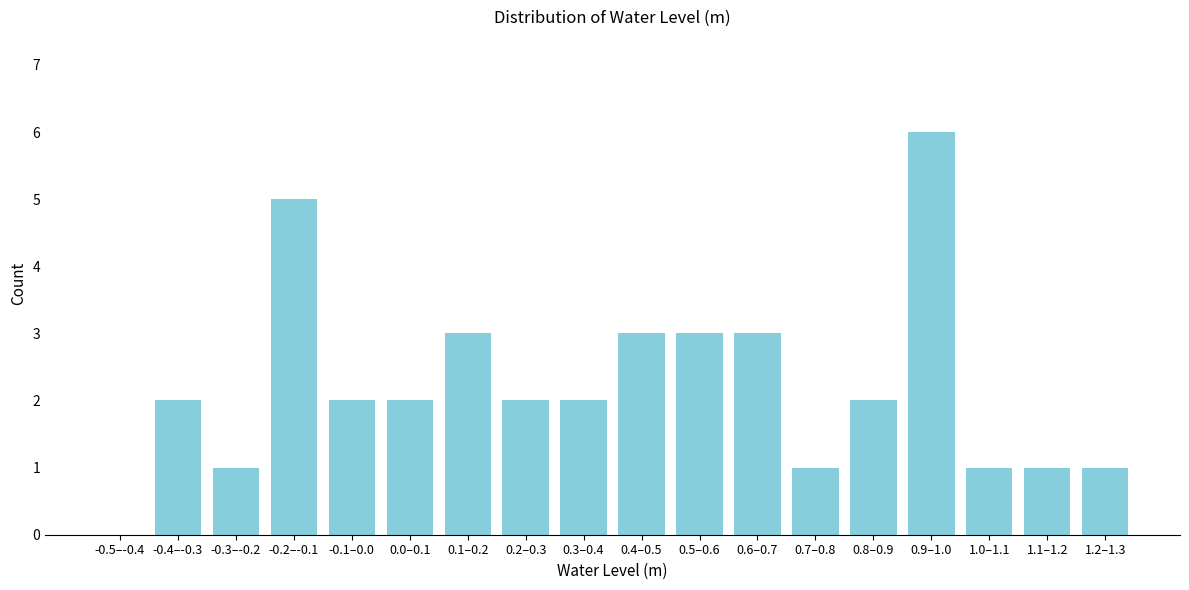

Reading left to right, extract all data points from this chart.

-0.5–-0.4=0	-0.4–-0.3=2	-0.3–-0.2=1	-0.2–-0.1=5	-0.1–0.0=2	0.0–0.1=2	0.1–0.2=3	0.2–0.3=2	0.3–0.4=2	0.4–0.5=3	0.5–0.6=3	0.6–0.7=3	0.7–0.8=1	0.8–0.9=2	0.9–1.0=6	1.0–1.1=1	1.1–1.2=1	1.2–1.3=1